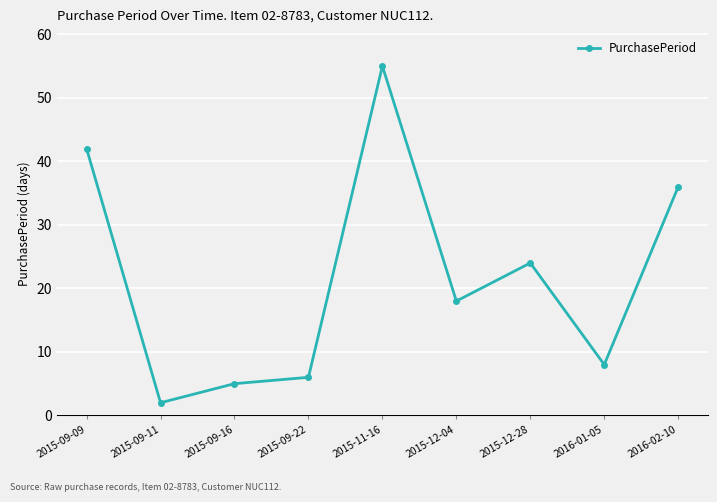

What is the maximum value shown in the chart?

55